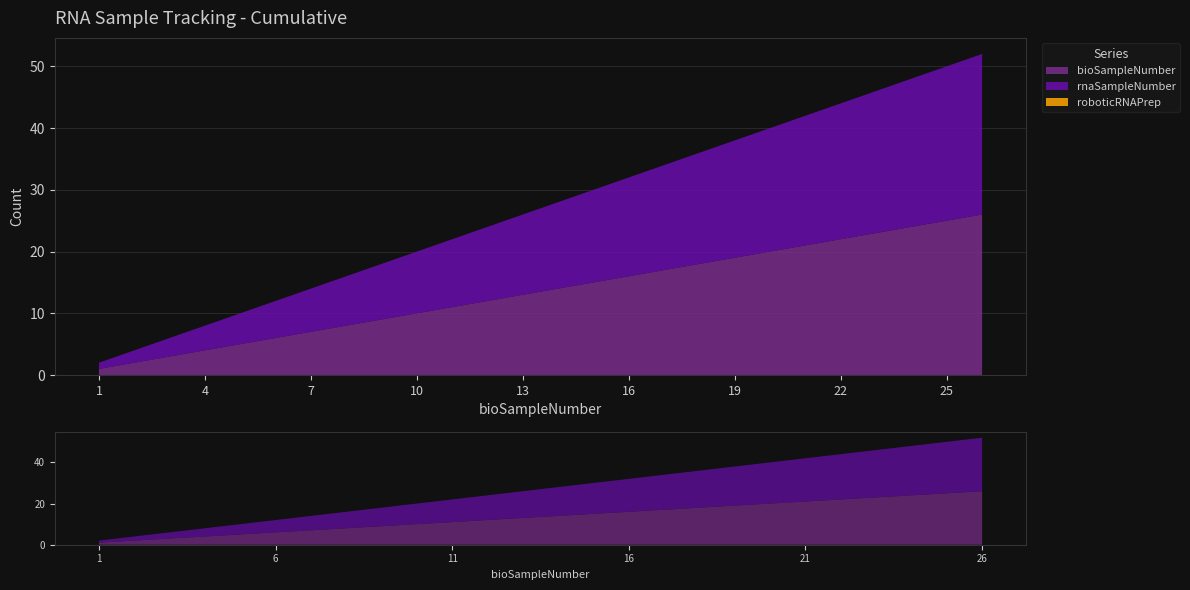

Reading right to left, what are all the values shown in this chart?

bioSampleNumber: 26	25	24	23	22	21	20	19	18	17	16	15	14	13	12	11	10	9	8	7	6	5	4	3	2	1
rnaSampleNumber: 26	25	24	23	22	21	20	19	18	17	16	15	14	13	12	11	10	9	8	7	6	5	4	3	2	1
roboticRNAPrep: 0	0	0	0	0	0	0	0	0	0	0	0	0	0	0	0	0	0	0	0	0	0	0	0	0	0